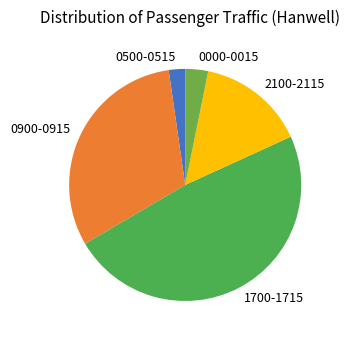

Is it true that 1700-1715 is 48% of the pie?

True